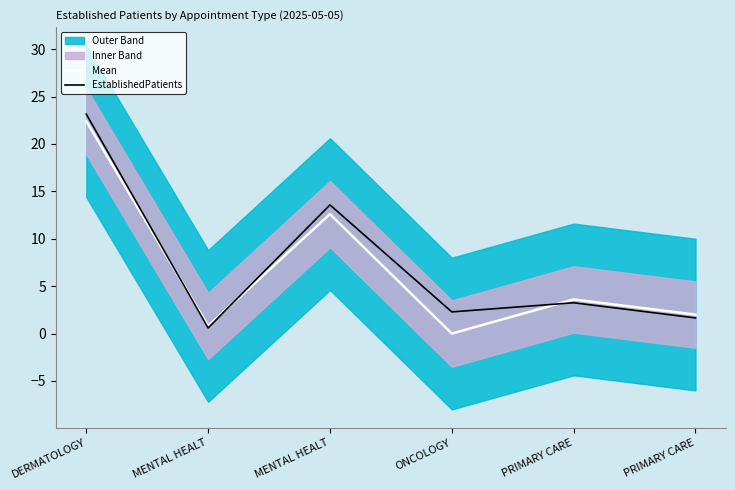

At which category does EstablishedPatients reach its first local peak?

MENTAL HEALT